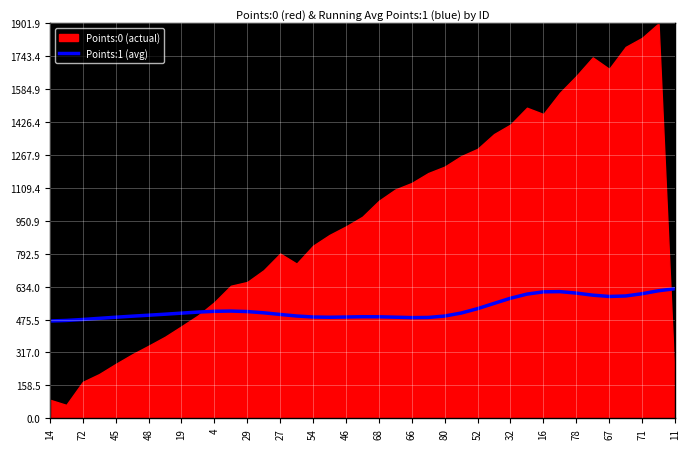

The value of Points:1 (avg) at 16 is 609.0. True or false?

True